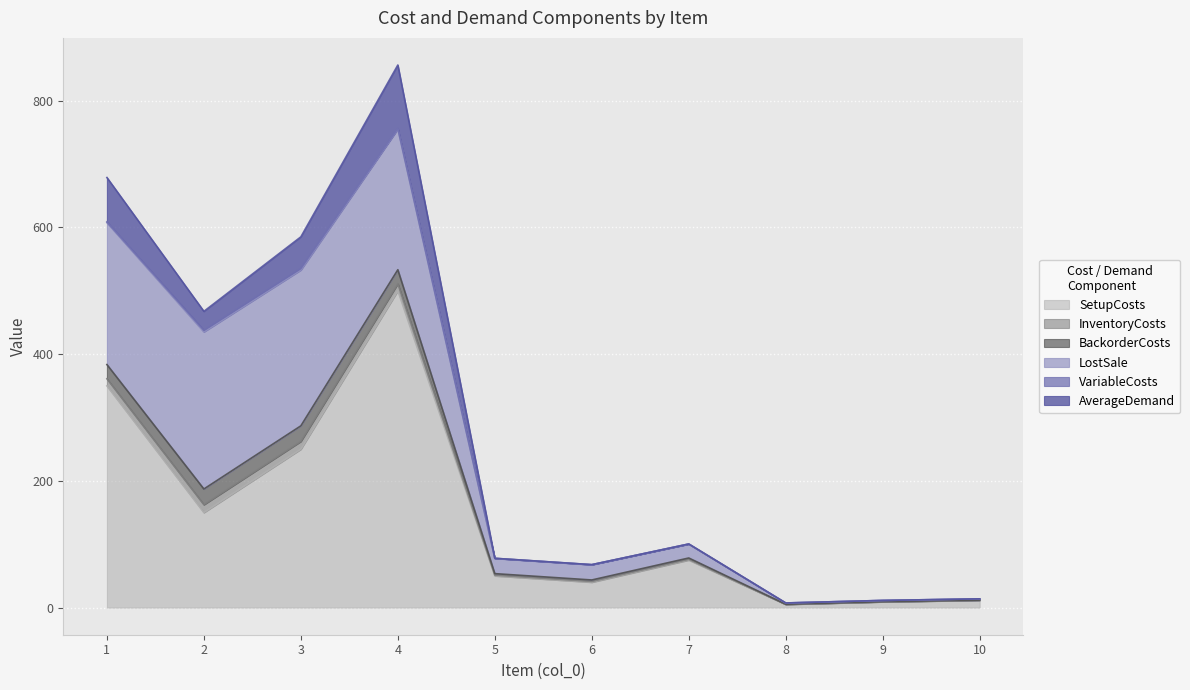

What is the difference between the LostSale values at 1 and 8?

222.0